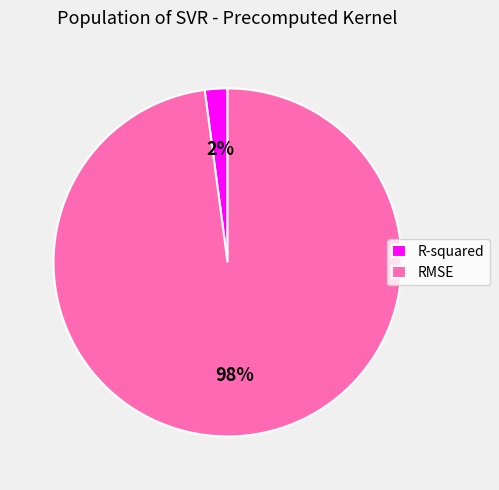

What is the largest slice in the pie chart?

RMSE